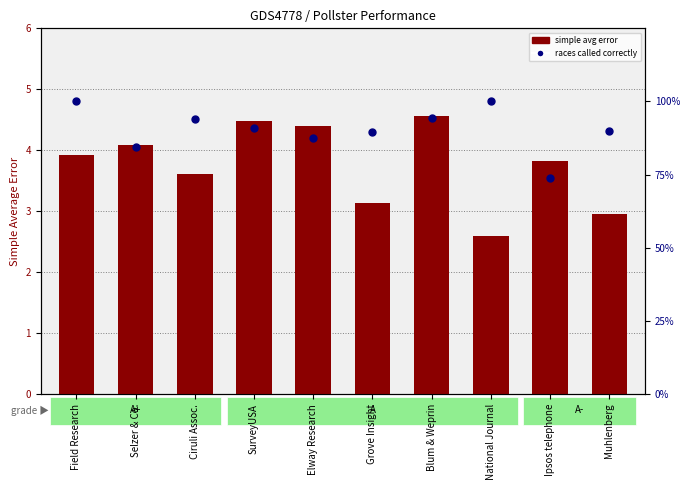

Which series reaches the maximum Y coordinate?

races called correctly